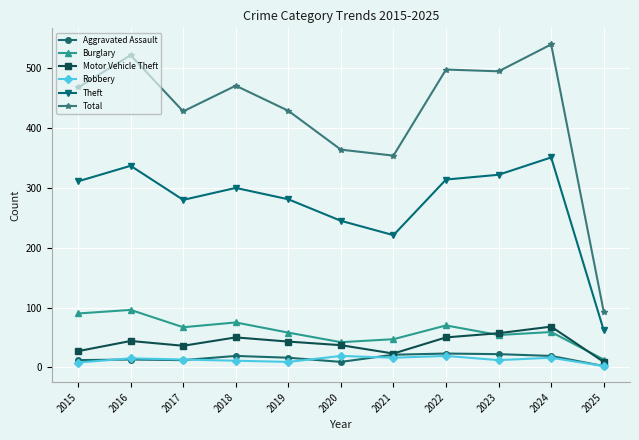

At which category does Theft reach its first local peak?

2016